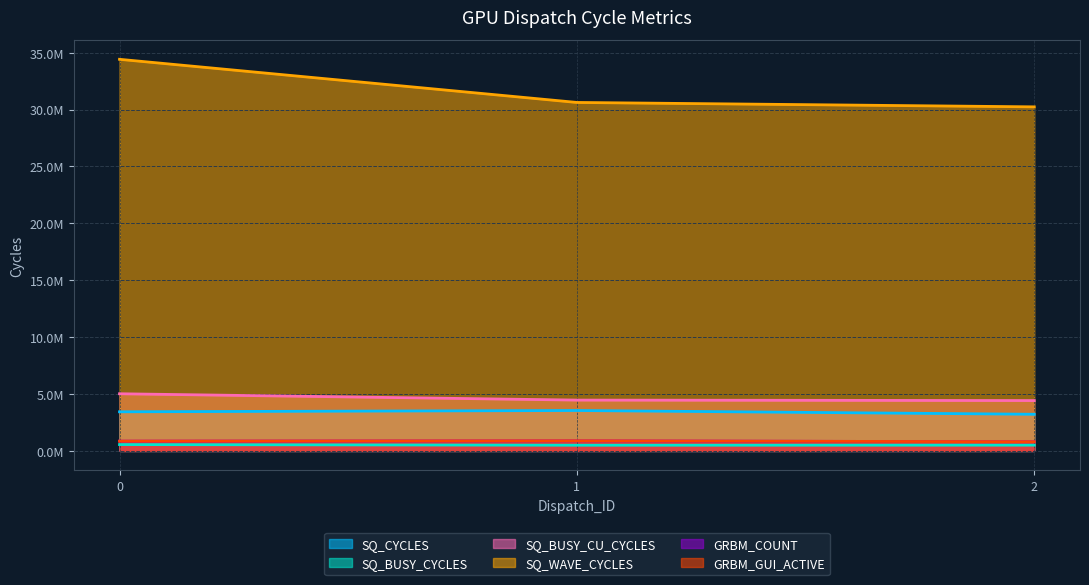

What is the minimum value shown in the chart?

500047